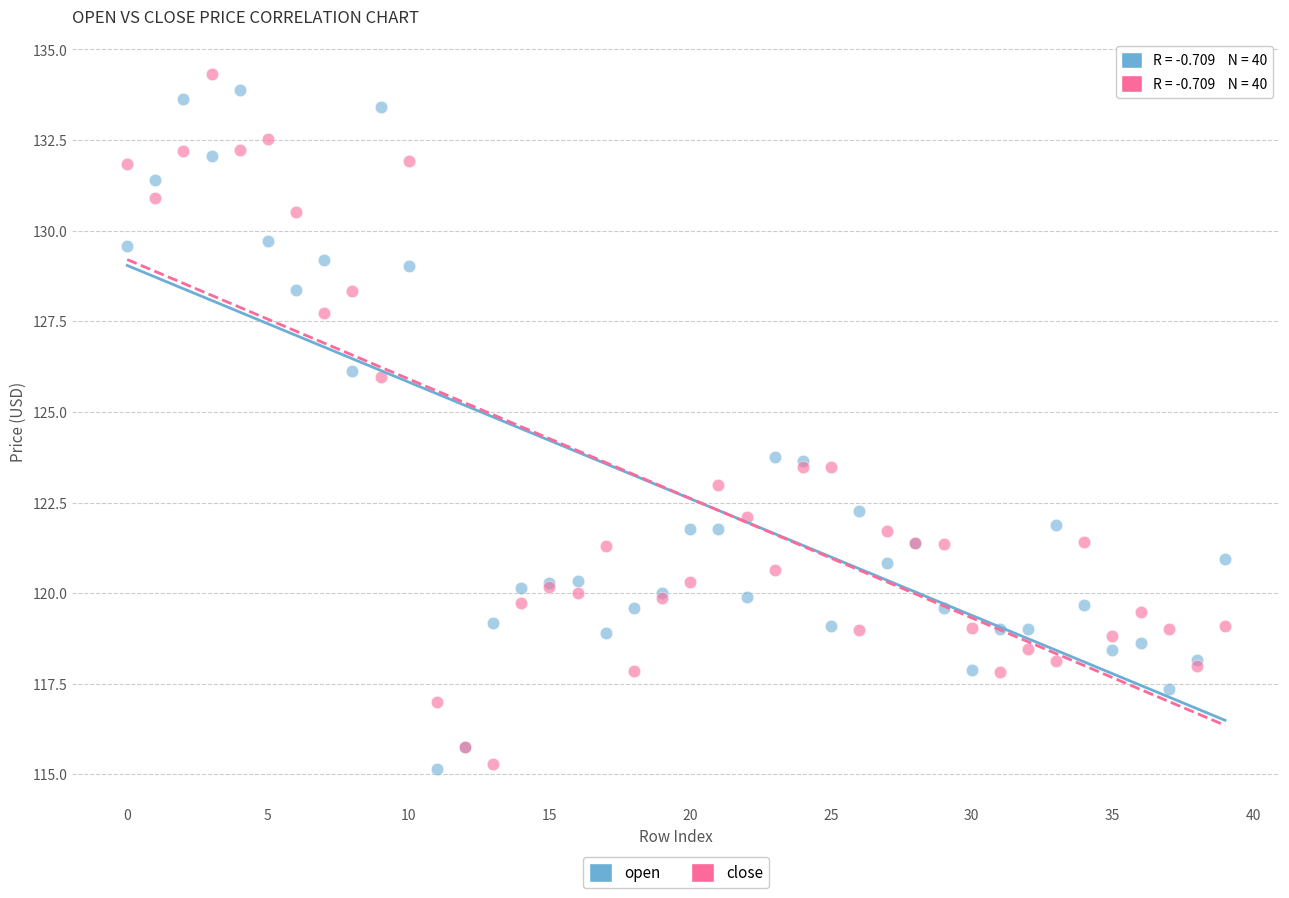

What are all the series names shown in the legend?

open, close